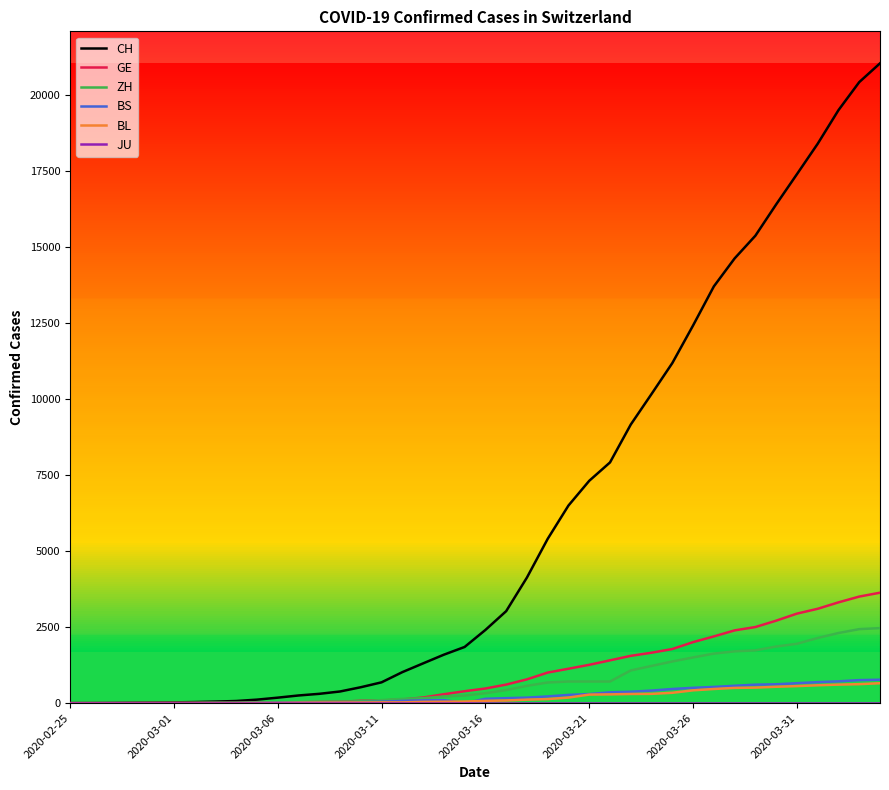

Which series has the largest total across all categories?

CH